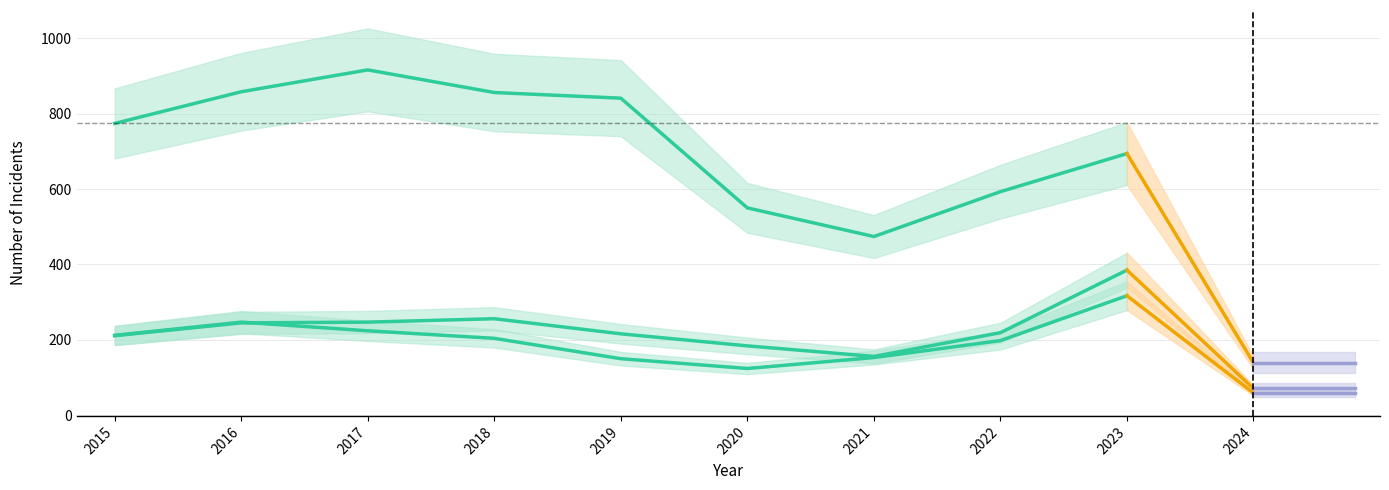

Between 2018 and 2021, which is larger?

2018